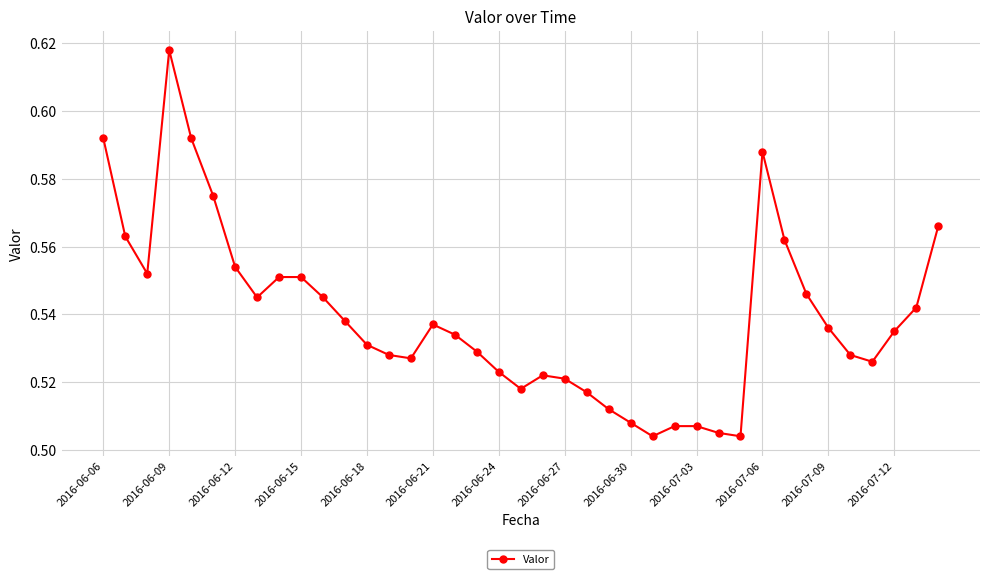

Does the chart have visible grid lines?

Yes